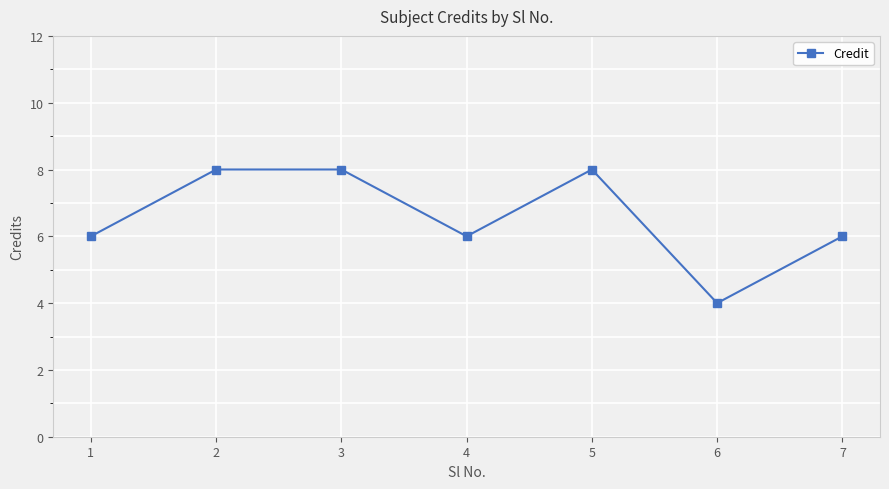

At which category does the chart reach its minimum across all series?

6